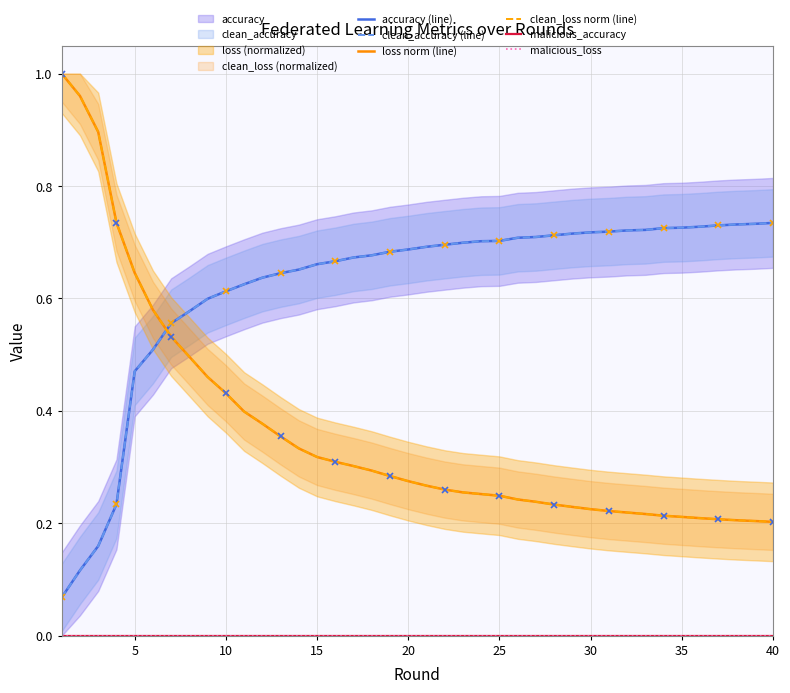

Which series changed the most between 10 and 13?

loss norm (line)